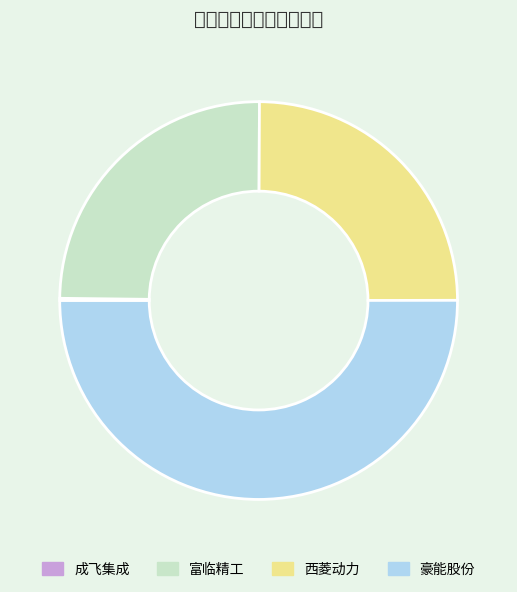

Do 富临精工 and 成飞集成 together represent more than half of the pie?

No